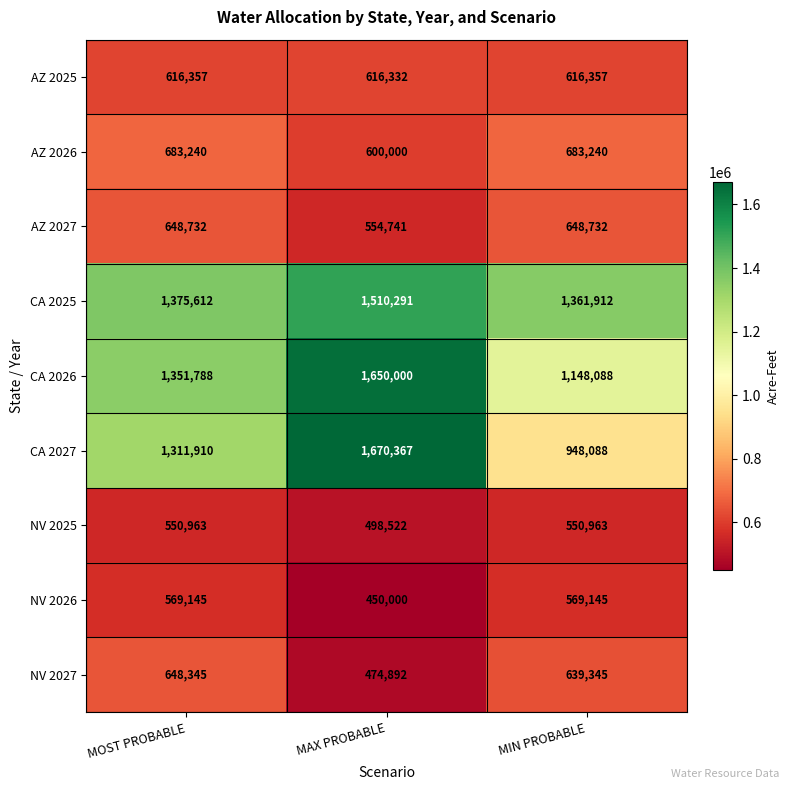

What is the maximum value shown in the chart?

1670367